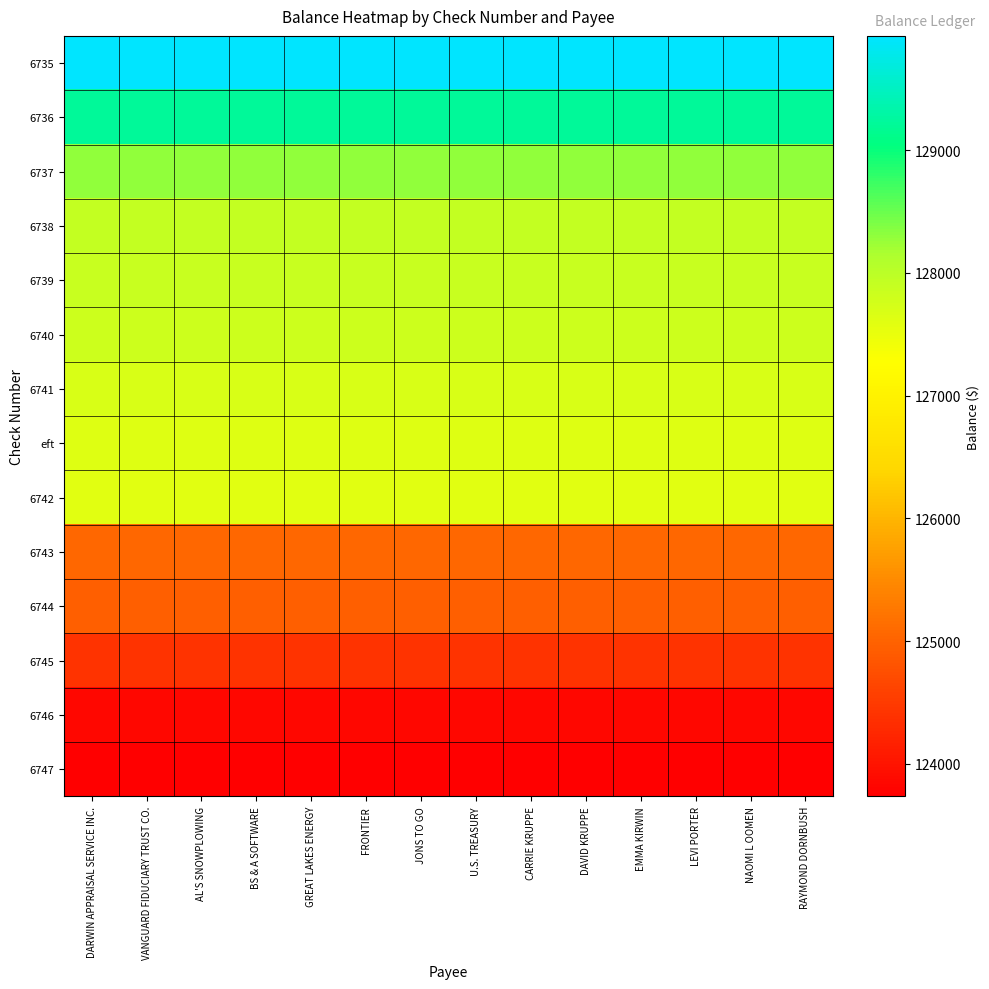

Reading left to right, transcribe all the data shown in this chart.

6735: DARWIN APPRAISAL SERVICE INC.=129931.5	VANGUARD FIDUCIARY TRUST CO.=129931.5	AL'S SNOWPLOWING=129931.5	BS & A SOFTWARE=129931.5	GREAT LAKES ENERGY=129931.5	FRONTIER=129931.5	JONS TO GO=129931.5	U.S. TREASURY=129931.5	CARRIE KRUPPE=129931.5	DAVID KRUPPE=129931.5	EMMA KIRWIN=129931.5	LEVI PORTER=129931.5	NAOMI L OOMEN=129931.5	RAYMOND DORNBUSH=129931.5
6736: DARWIN APPRAISAL SERVICE INC.=129218.5	VANGUARD FIDUCIARY TRUST CO.=129218.5	AL'S SNOWPLOWING=129218.5	BS & A SOFTWARE=129218.5	GREAT LAKES ENERGY=129218.5	FRONTIER=129218.5	JONS TO GO=129218.5	U.S. TREASURY=129218.5	CARRIE KRUPPE=129218.5	DAVID KRUPPE=129218.5	EMMA KIRWIN=129218.5	LEVI PORTER=129218.5	NAOMI L OOMEN=129218.5	RAYMOND DORNBUSH=129218.5
6737: DARWIN APPRAISAL SERVICE INC.=128293.5	VANGUARD FIDUCIARY TRUST CO.=128293.5	AL'S SNOWPLOWING=128293.5	BS & A SOFTWARE=128293.5	GREAT LAKES ENERGY=128293.5	FRONTIER=128293.5	JONS TO GO=128293.5	U.S. TREASURY=128293.5	CARRIE KRUPPE=128293.5	DAVID KRUPPE=128293.5	EMMA KIRWIN=128293.5	LEVI PORTER=128293.5	NAOMI L OOMEN=128293.5	RAYMOND DORNBUSH=128293.5
6738: DARWIN APPRAISAL SERVICE INC.=127917.5	VANGUARD FIDUCIARY TRUST CO.=127917.5	AL'S SNOWPLOWING=127917.5	BS & A SOFTWARE=127917.5	GREAT LAKES ENERGY=127917.5	FRONTIER=127917.5	JONS TO GO=127917.5	U.S. TREASURY=127917.5	CARRIE KRUPPE=127917.5	DAVID KRUPPE=127917.5	EMMA KIRWIN=127917.5	LEVI PORTER=127917.5	NAOMI L OOMEN=127917.5	RAYMOND DORNBUSH=127917.5
6739: DARWIN APPRAISAL SERVICE INC.=127869.2	VANGUARD FIDUCIARY TRUST CO.=127869.2	AL'S SNOWPLOWING=127869.2	BS & A SOFTWARE=127869.2	GREAT LAKES ENERGY=127869.2	FRONTIER=127869.2	JONS TO GO=127869.2	U.S. TREASURY=127869.2	CARRIE KRUPPE=127869.2	DAVID KRUPPE=127869.2	EMMA KIRWIN=127869.2	LEVI PORTER=127869.2	NAOMI L OOMEN=127869.2	RAYMOND DORNBUSH=127869.2
6740: DARWIN APPRAISAL SERVICE INC.=127825.2	VANGUARD FIDUCIARY TRUST CO.=127825.2	AL'S SNOWPLOWING=127825.2	BS & A SOFTWARE=127825.2	GREAT LAKES ENERGY=127825.2	FRONTIER=127825.2	JONS TO GO=127825.2	U.S. TREASURY=127825.2	CARRIE KRUPPE=127825.2	DAVID KRUPPE=127825.2	EMMA KIRWIN=127825.2	LEVI PORTER=127825.2	NAOMI L OOMEN=127825.2	RAYMOND DORNBUSH=127825.2
6741: DARWIN APPRAISAL SERVICE INC.=127685.2	VANGUARD FIDUCIARY TRUST CO.=127685.2	AL'S SNOWPLOWING=127685.2	BS & A SOFTWARE=127685.2	GREAT LAKES ENERGY=127685.2	FRONTIER=127685.2	JONS TO GO=127685.2	U.S. TREASURY=127685.2	CARRIE KRUPPE=127685.2	DAVID KRUPPE=127685.2	EMMA KIRWIN=127685.2	LEVI PORTER=127685.2	NAOMI L OOMEN=127685.2	RAYMOND DORNBUSH=127685.2
eft: DARWIN APPRAISAL SERVICE INC.=127622.8	VANGUARD FIDUCIARY TRUST CO.=127622.8	AL'S SNOWPLOWING=127622.8	BS & A SOFTWARE=127622.8	GREAT LAKES ENERGY=127622.8	FRONTIER=127622.8	JONS TO GO=127622.8	U.S. TREASURY=127622.8	CARRIE KRUPPE=127622.8	DAVID KRUPPE=127622.8	EMMA KIRWIN=127622.8	LEVI PORTER=127622.8	NAOMI L OOMEN=127622.8	RAYMOND DORNBUSH=127622.8
6742: DARWIN APPRAISAL SERVICE INC.=127602.8	VANGUARD FIDUCIARY TRUST CO.=127602.8	AL'S SNOWPLOWING=127602.8	BS & A SOFTWARE=127602.8	GREAT LAKES ENERGY=127602.8	FRONTIER=127602.8	JONS TO GO=127602.8	U.S. TREASURY=127602.8	CARRIE KRUPPE=127602.8	DAVID KRUPPE=127602.8	EMMA KIRWIN=127602.8	LEVI PORTER=127602.8	NAOMI L OOMEN=127602.8	RAYMOND DORNBUSH=127602.8
6743: DARWIN APPRAISAL SERVICE INC.=125056.7	VANGUARD FIDUCIARY TRUST CO.=125056.7	AL'S SNOWPLOWING=125056.7	BS & A SOFTWARE=125056.7	GREAT LAKES ENERGY=125056.7	FRONTIER=125056.7	JONS TO GO=125056.7	U.S. TREASURY=125056.7	CARRIE KRUPPE=125056.7	DAVID KRUPPE=125056.7	EMMA KIRWIN=125056.7	LEVI PORTER=125056.7	NAOMI L OOMEN=125056.7	RAYMOND DORNBUSH=125056.7
6744: DARWIN APPRAISAL SERVICE INC.=124946.6	VANGUARD FIDUCIARY TRUST CO.=124946.6	AL'S SNOWPLOWING=124946.6	BS & A SOFTWARE=124946.6	GREAT LAKES ENERGY=124946.6	FRONTIER=124946.6	JONS TO GO=124946.6	U.S. TREASURY=124946.6	CARRIE KRUPPE=124946.6	DAVID KRUPPE=124946.6	EMMA KIRWIN=124946.6	LEVI PORTER=124946.6	NAOMI L OOMEN=124946.6	RAYMOND DORNBUSH=124946.6
6745: DARWIN APPRAISAL SERVICE INC.=124392.5	VANGUARD FIDUCIARY TRUST CO.=124392.5	AL'S SNOWPLOWING=124392.5	BS & A SOFTWARE=124392.5	GREAT LAKES ENERGY=124392.5	FRONTIER=124392.5	JONS TO GO=124392.5	U.S. TREASURY=124392.5	CARRIE KRUPPE=124392.5	DAVID KRUPPE=124392.5	EMMA KIRWIN=124392.5	LEVI PORTER=124392.5	NAOMI L OOMEN=124392.5	RAYMOND DORNBUSH=124392.5
6746: DARWIN APPRAISAL SERVICE INC.=123844.9	VANGUARD FIDUCIARY TRUST CO.=123844.9	AL'S SNOWPLOWING=123844.9	BS & A SOFTWARE=123844.9	GREAT LAKES ENERGY=123844.9	FRONTIER=123844.9	JONS TO GO=123844.9	U.S. TREASURY=123844.9	CARRIE KRUPPE=123844.9	DAVID KRUPPE=123844.9	EMMA KIRWIN=123844.9	LEVI PORTER=123844.9	NAOMI L OOMEN=123844.9	RAYMOND DORNBUSH=123844.9
6747: DARWIN APPRAISAL SERVICE INC.=123734.8	VANGUARD FIDUCIARY TRUST CO.=123734.8	AL'S SNOWPLOWING=123734.8	BS & A SOFTWARE=123734.8	GREAT LAKES ENERGY=123734.8	FRONTIER=123734.8	JONS TO GO=123734.8	U.S. TREASURY=123734.8	CARRIE KRUPPE=123734.8	DAVID KRUPPE=123734.8	EMMA KIRWIN=123734.8	LEVI PORTER=123734.8	NAOMI L OOMEN=123734.8	RAYMOND DORNBUSH=123734.8